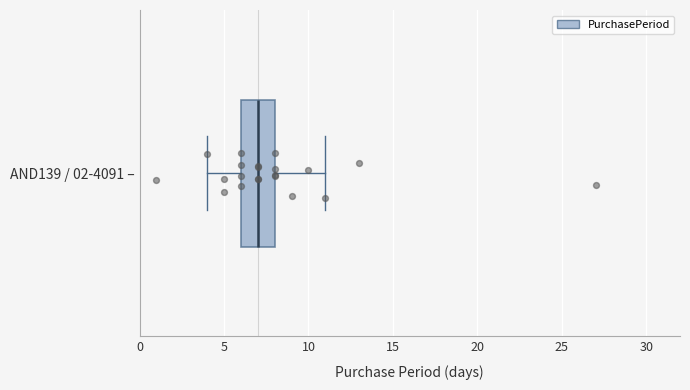

Where is the left edge of the box for AND139 / 02-4091 – on the x-axis? The values are not printed on the chart, so give them approximately, as read against the axis.

6